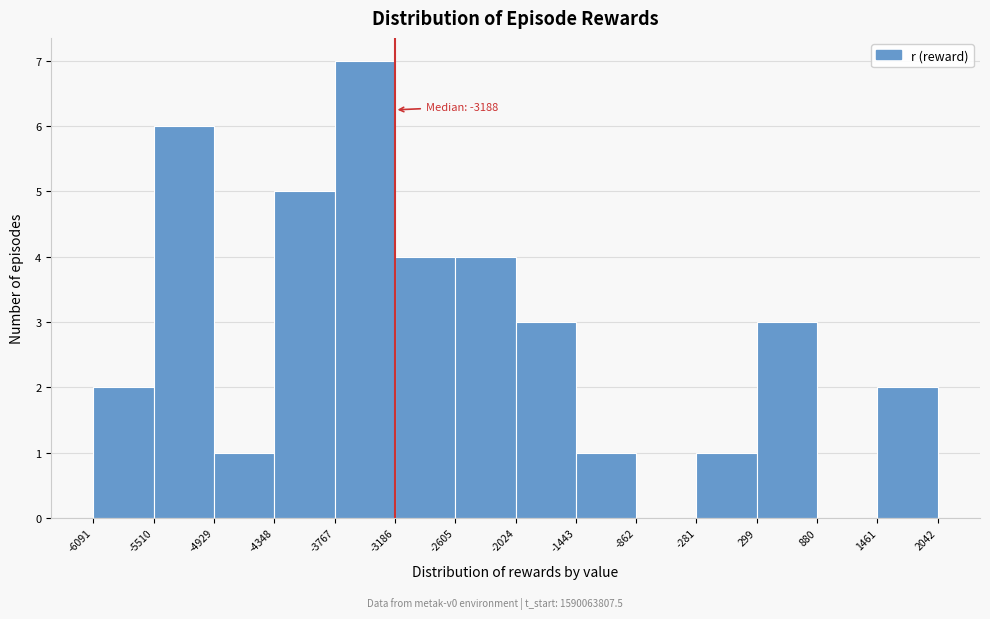

Over which range of the x-axis is the bar tallest?

-3767 to -3186